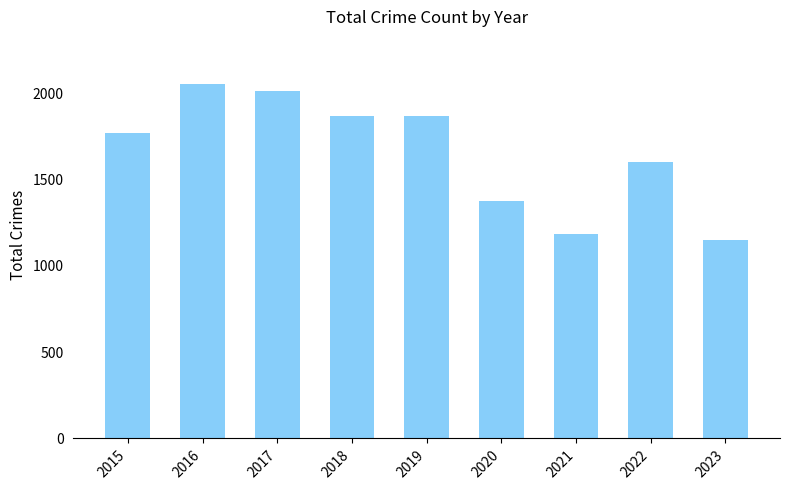

Are the bars grouped side by side (vs. stacked)?

No